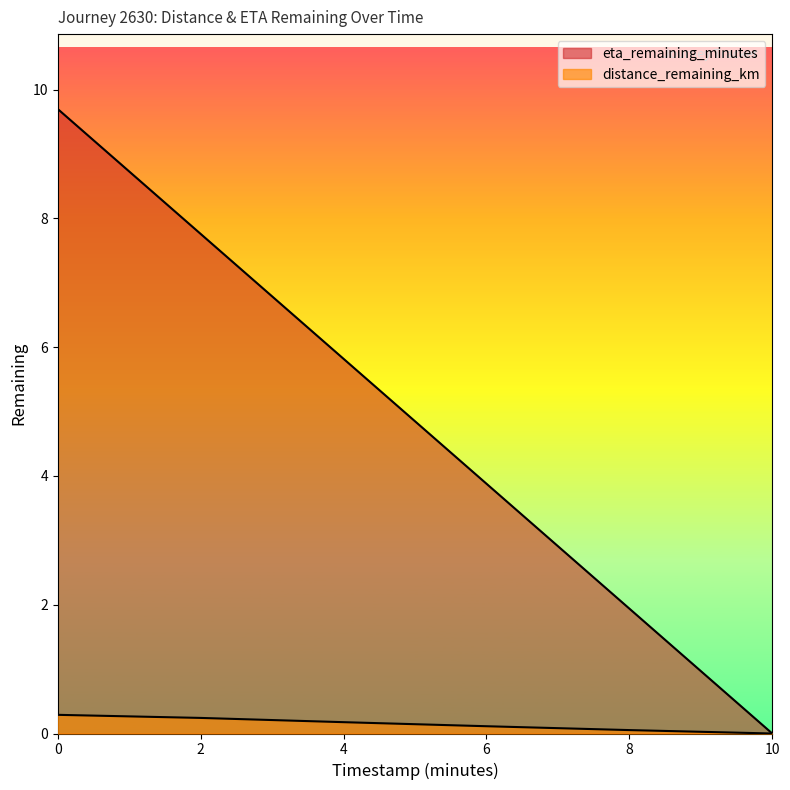

What is the maximum value for eta_remaining_minutes?

9.7